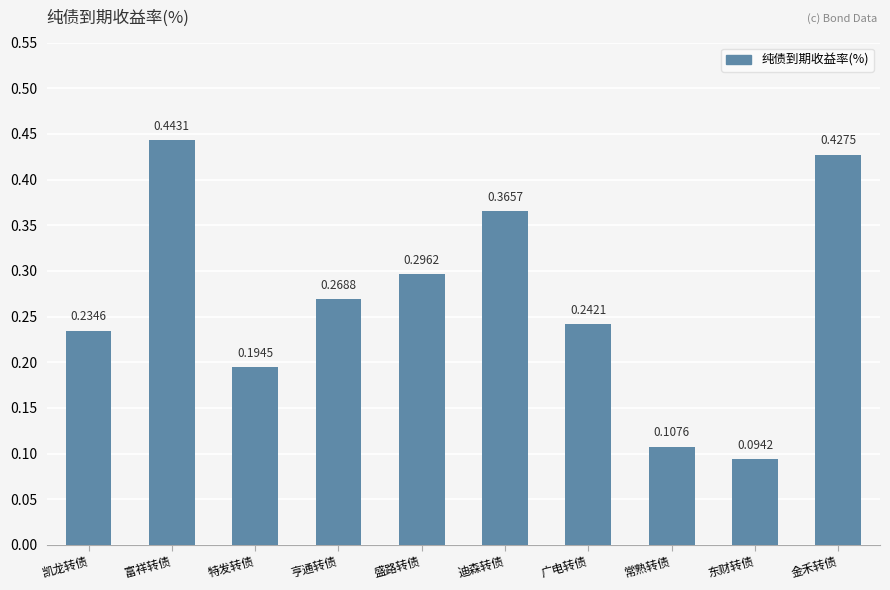

Which label corresponds to the smallest value in the chart?

东财转债